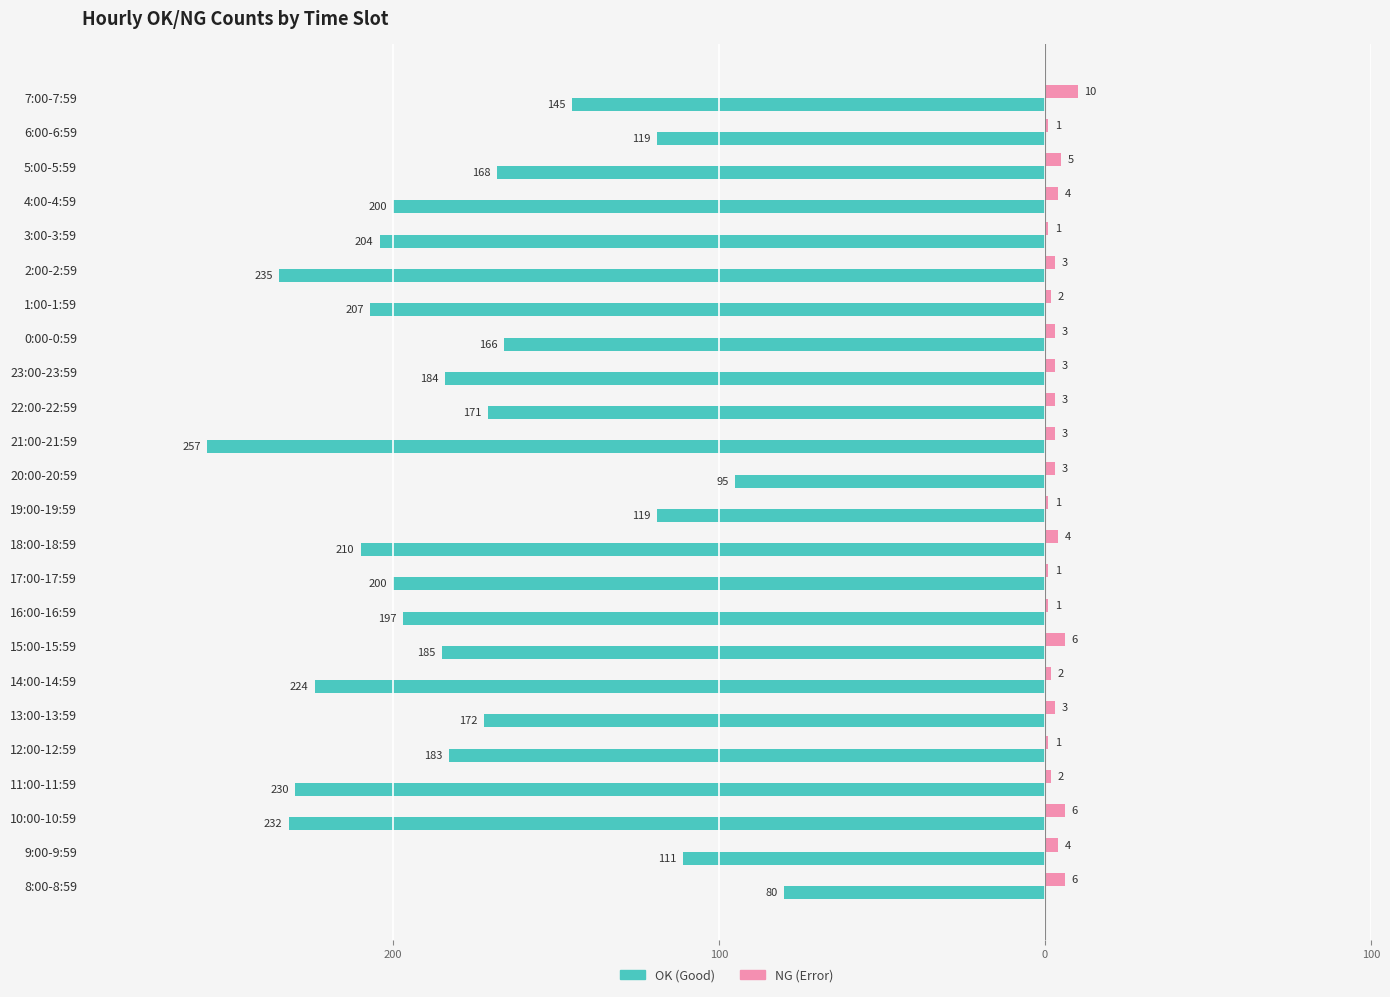

Reading right to left, extract all data points from this chart.

OK: -145	-119	-168	-200	-204	-235	-207	-166	-184	-171	-257	-95	-119	-210	-200	-197	-185	-224	-172	-183	-230	-232	-111	-80
NG: 10	1	5	4	1	3	2	3	3	3	3	3	1	4	1	1	6	2	3	1	2	6	4	6